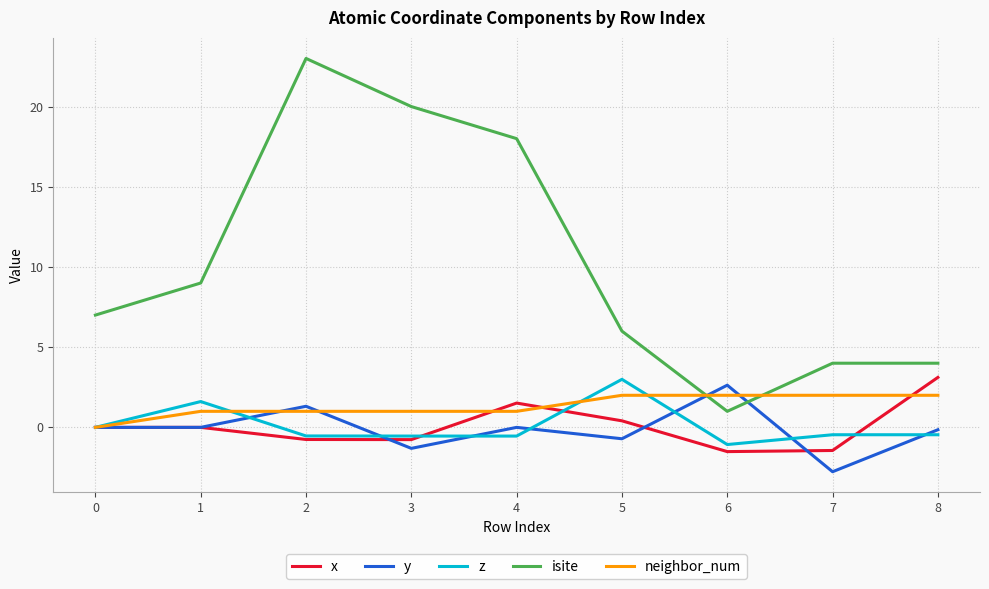

Which series has the largest total across all categories?

isite